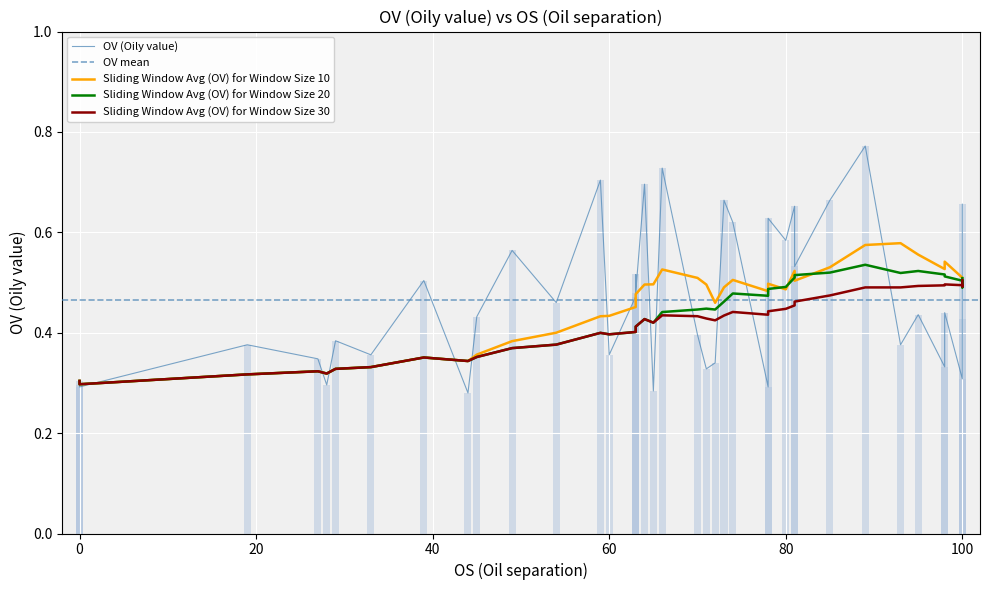

What is the difference between the values at 29 and 9?

0.1